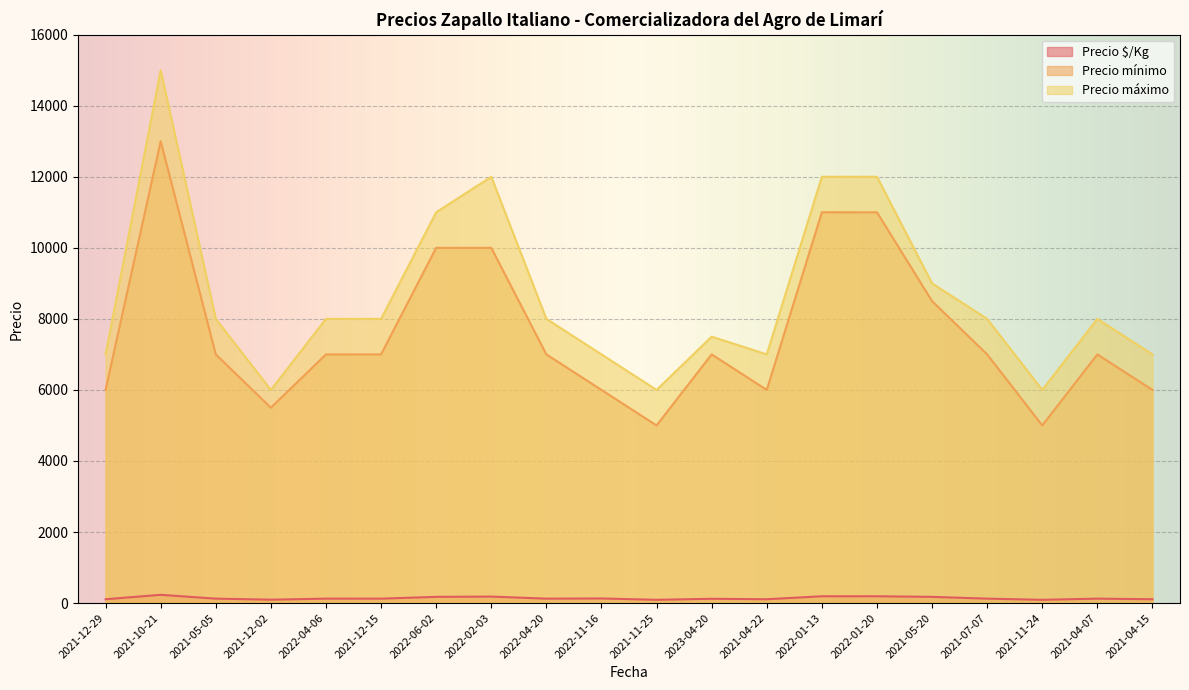

Reading left to right, list all the values displayed in this chart.

Precio $/Kg: 108	233	125	96	125	125	175	183	125	130	92	121	108	192	192	175	125	92	125	108
Precio mínimo: 6000	13000	7000	5500	7000	7000	10000	10000	7000	6000	5000	7000	6000	11000	11000	8500	7000	5000	7000	6000
Precio máximo: 7000	15000	8000	6000	8000	8000	11000	12000	8000	7000	6000	7500	7000	12000	12000	9000	8000	6000	8000	7000